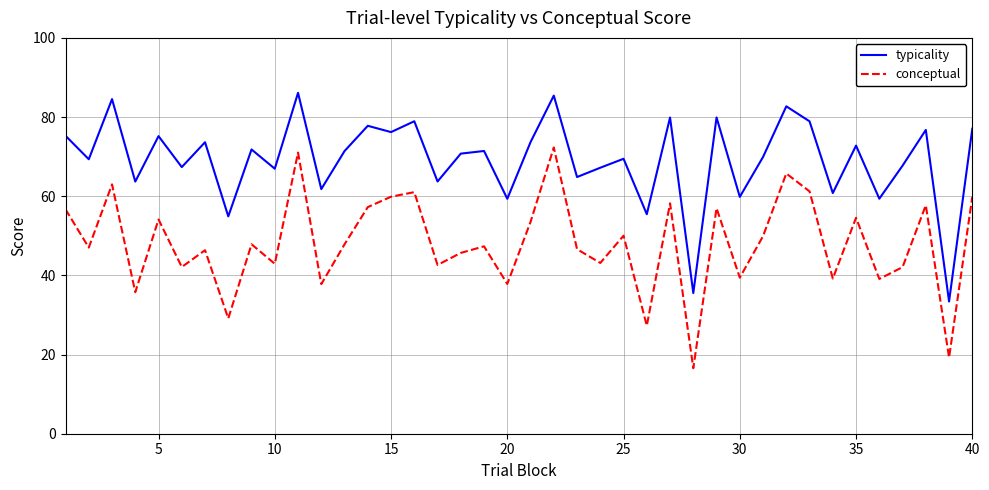

What is the minimum value shown in the chart?

16.5